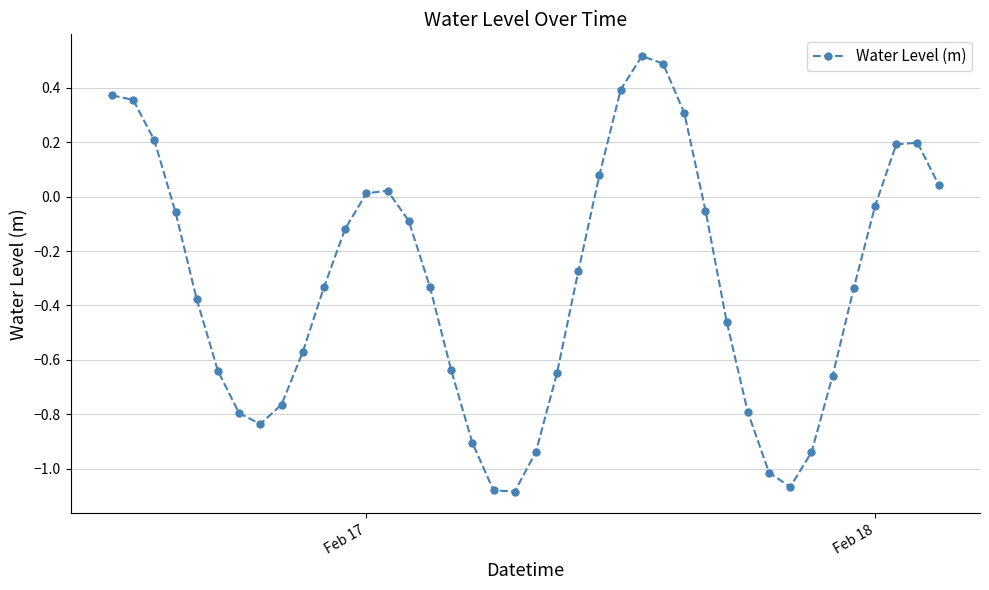

What is the sum of all values?

-12.6